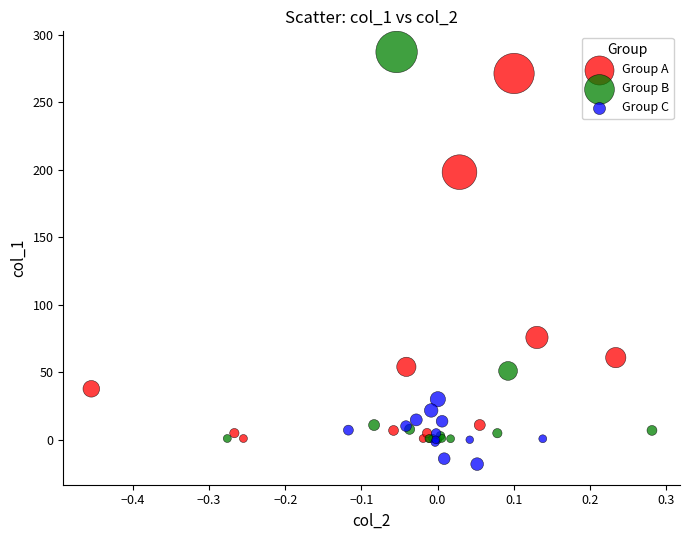

Which series has the widest spread of Y values?

Group B